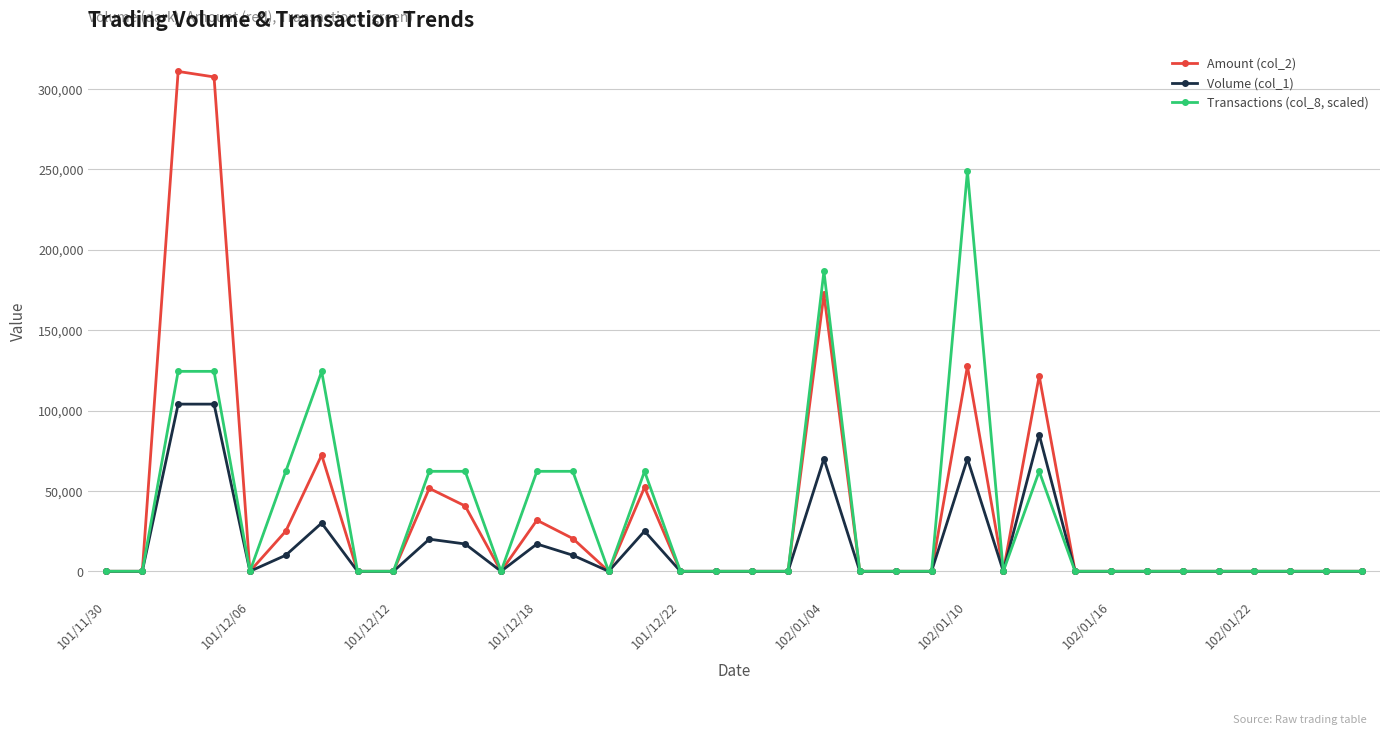

True or false: Transactions (col_8, scaled) has more than 0 points higher than both neighbors.

True